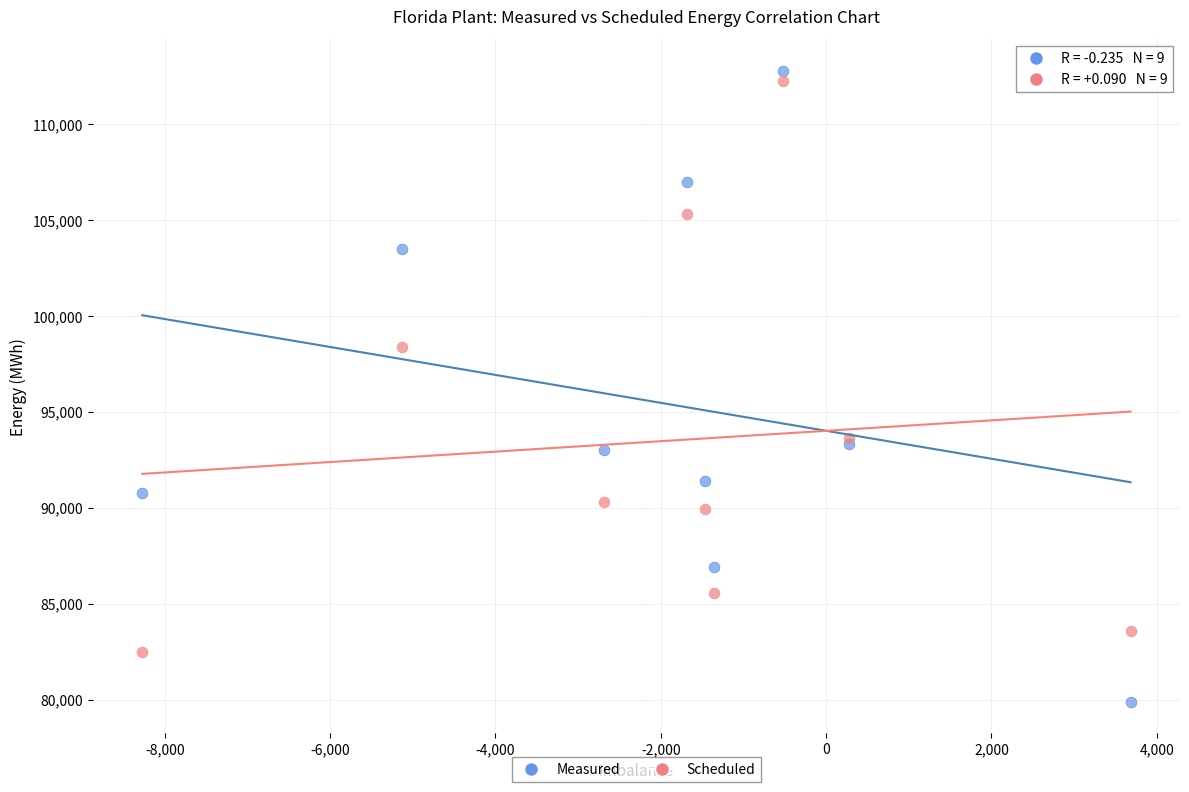

Which series reaches the minimum Y coordinate?

Measured